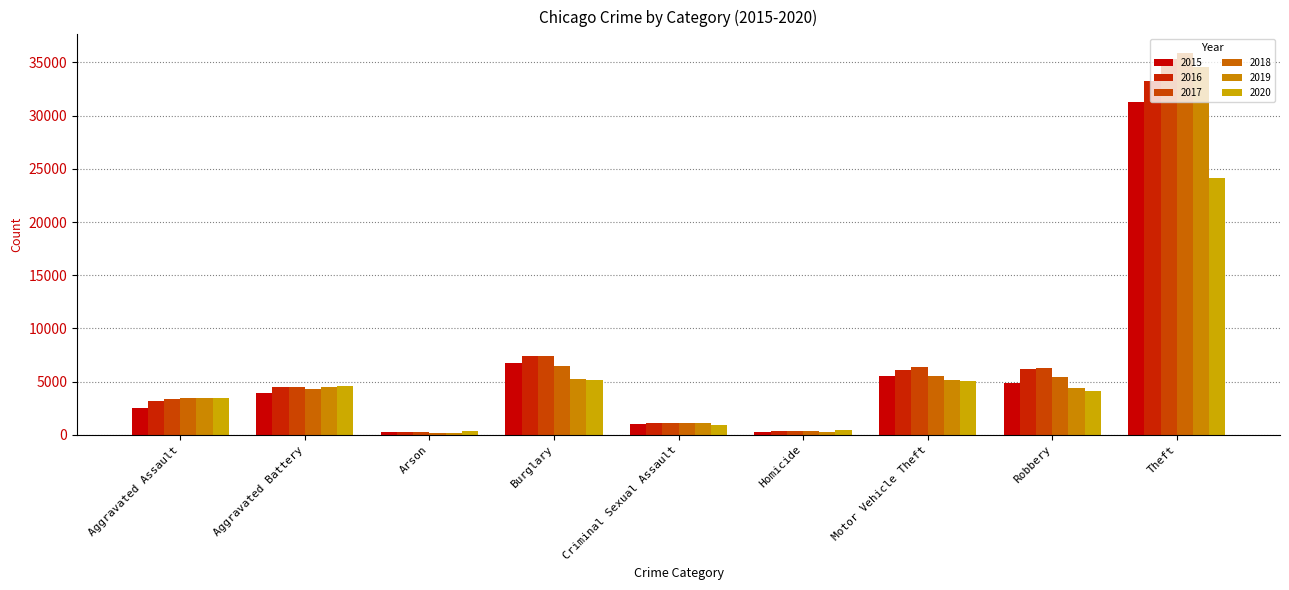

What is the value of the 2017 bar at the 3rd from the left?

268